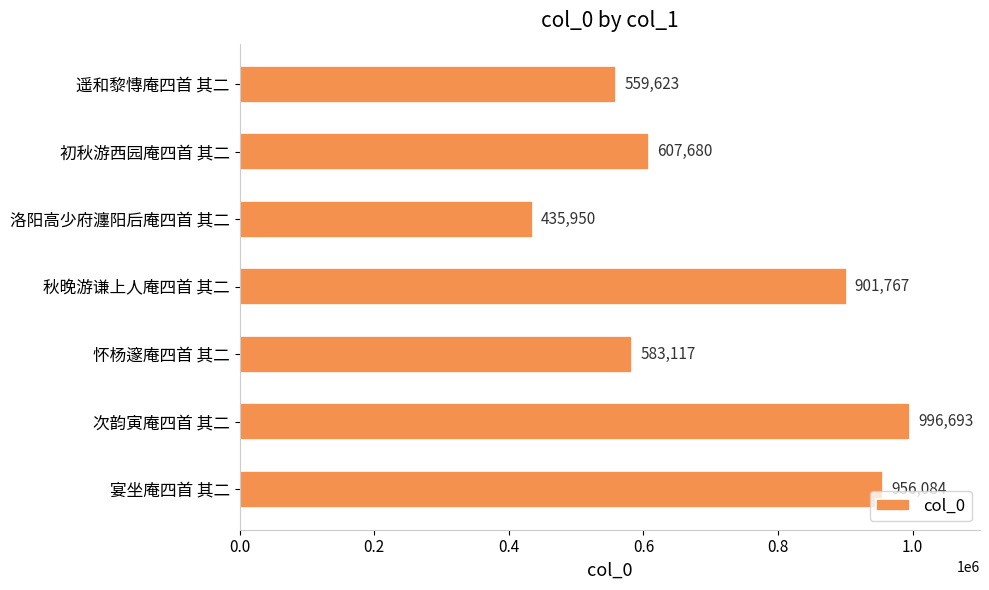

List the labels in order of value, largest first.

次韵寅庵四首 其二, 宴坐庵四首 其二, 秋晚游谦上人庵四首 其二, 初秋游西园庵四首 其二, 怀杨邃庵四首 其二, 遥和黎慱庵四首 其二, 洛阳高少府瀍阳后庵四首 其二